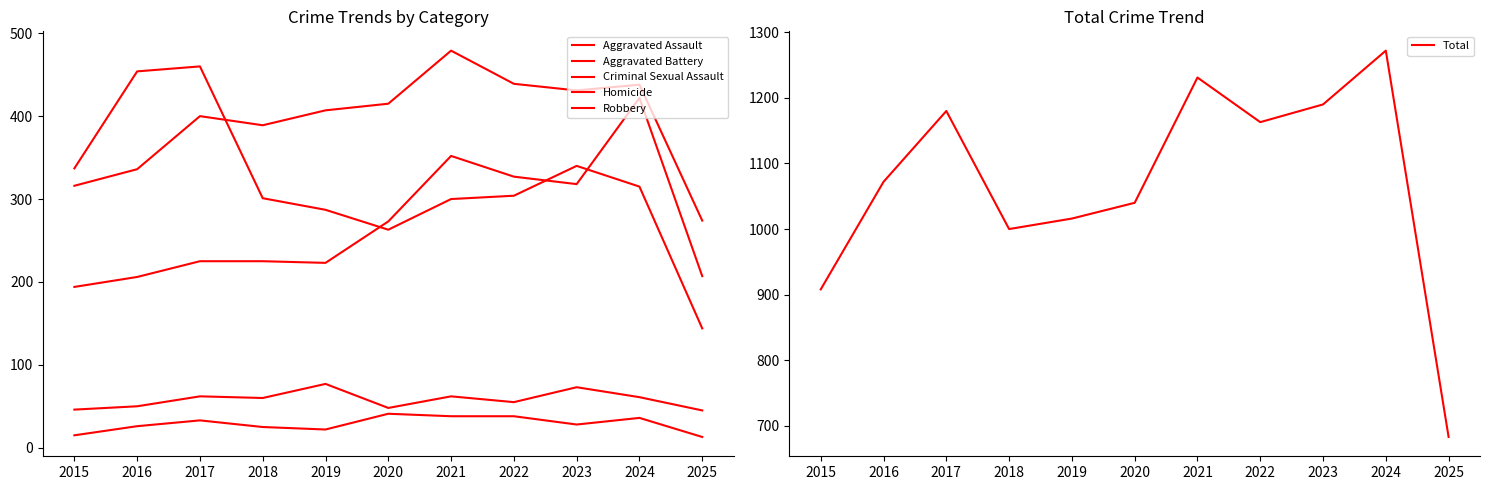

True or false: Total and Robbery intersect in this chart.

False